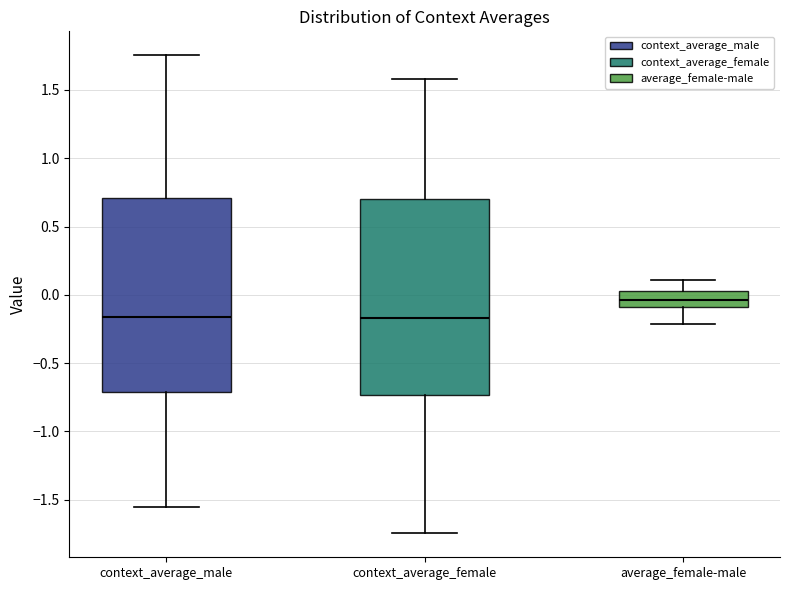

Which box has the highest median line?

average_female-male